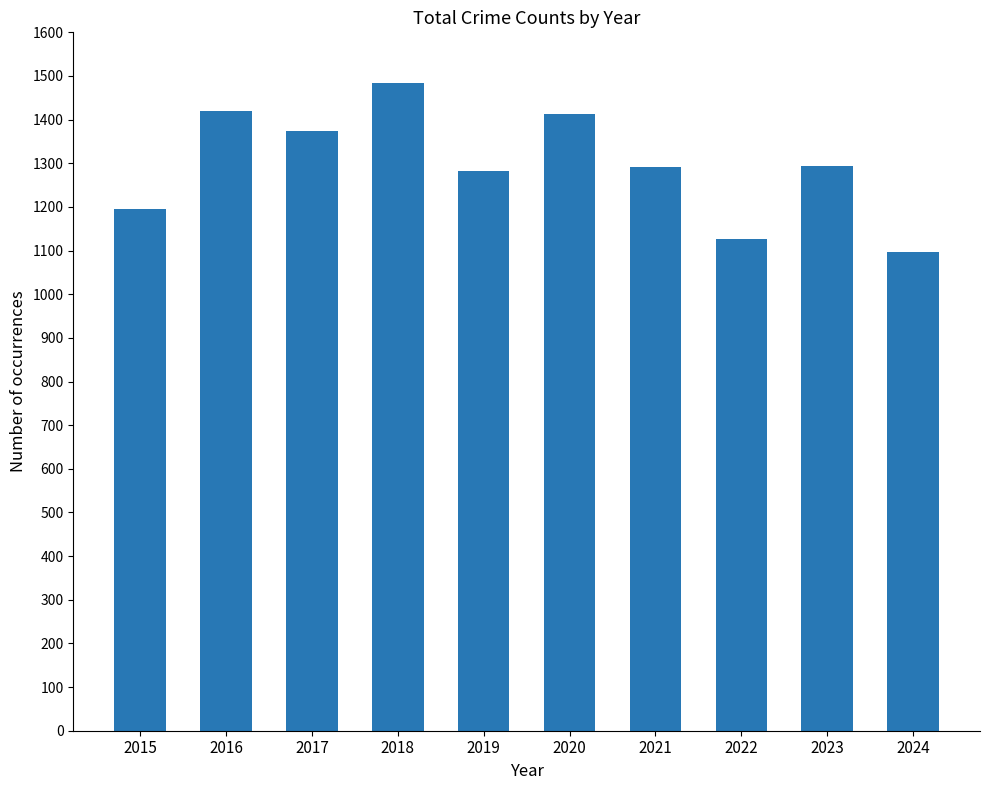

The value at 2021 is 2321. True or false?

False